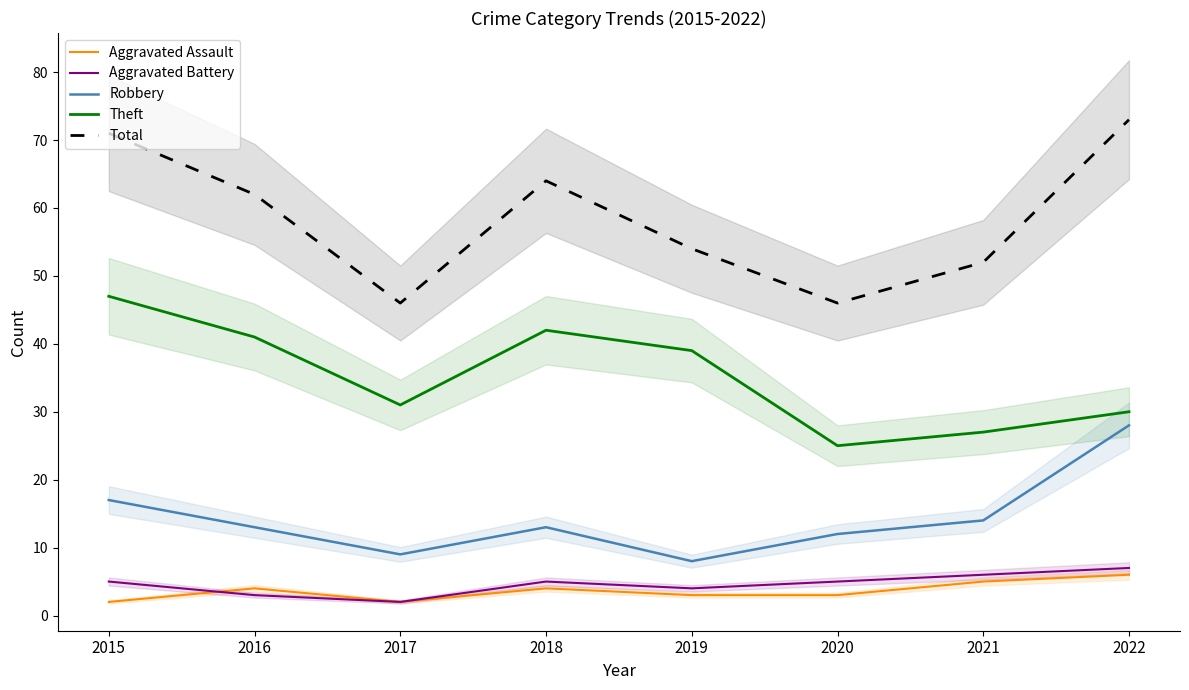

Rank the series by their maximum value, from lowest to highest.

Aggravated Assault, Aggravated Battery, Robbery, Theft, Total